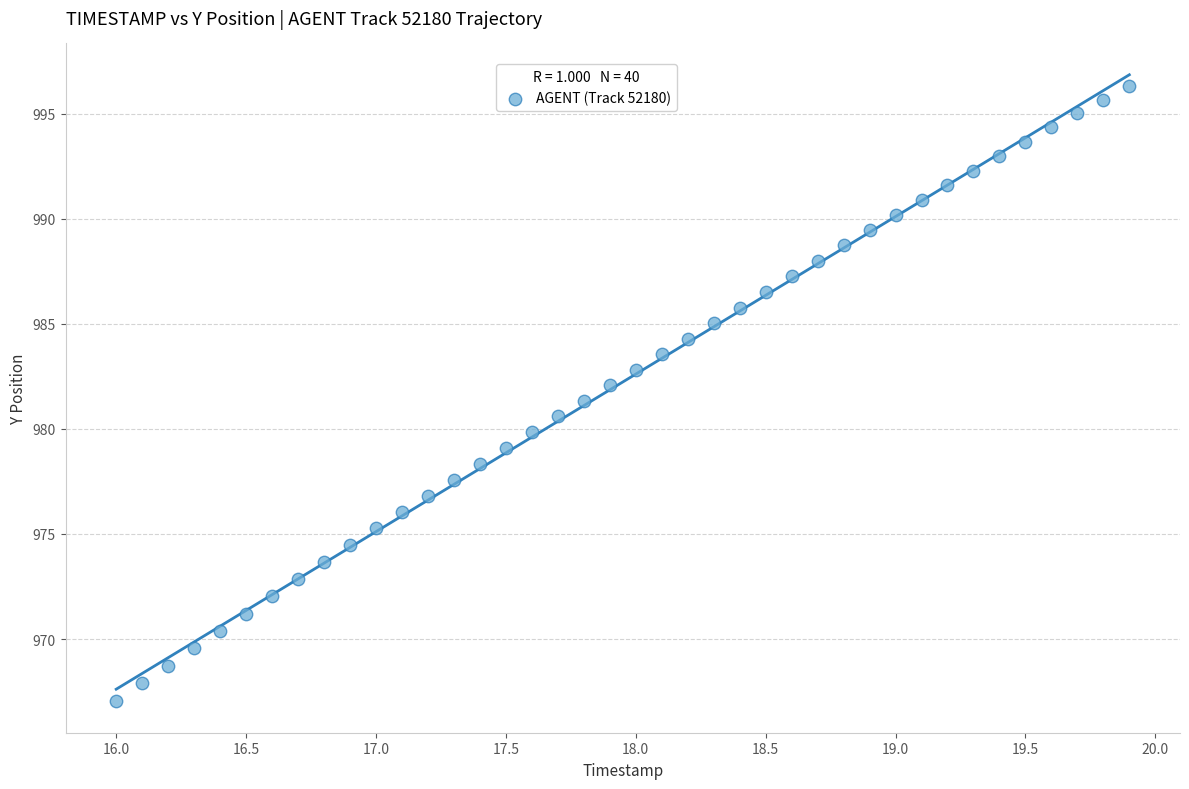

What is the range of X values (max minus min)?

3.9